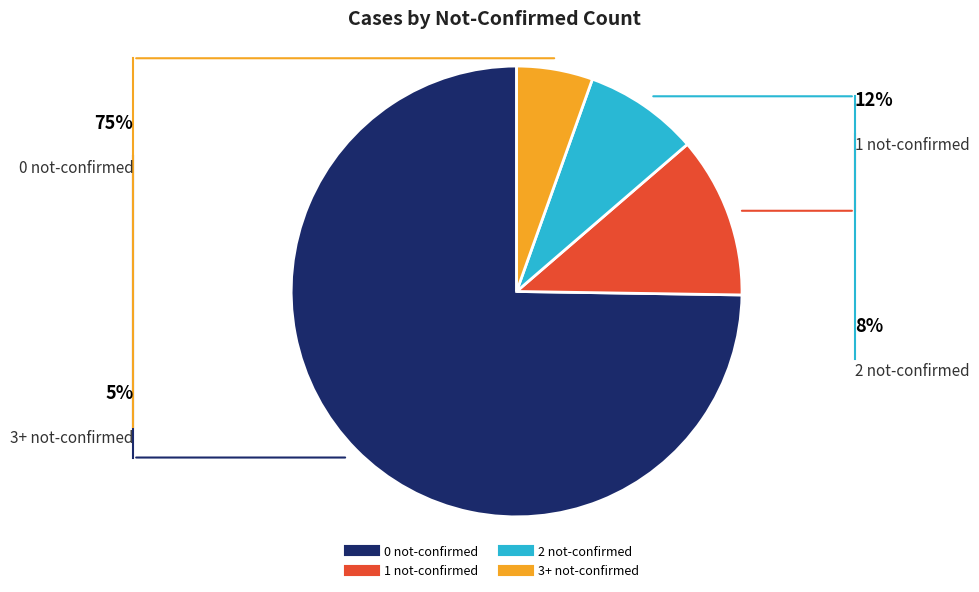

The 3+ not-confirmed slice represents 1% of the pie. True or false?

False